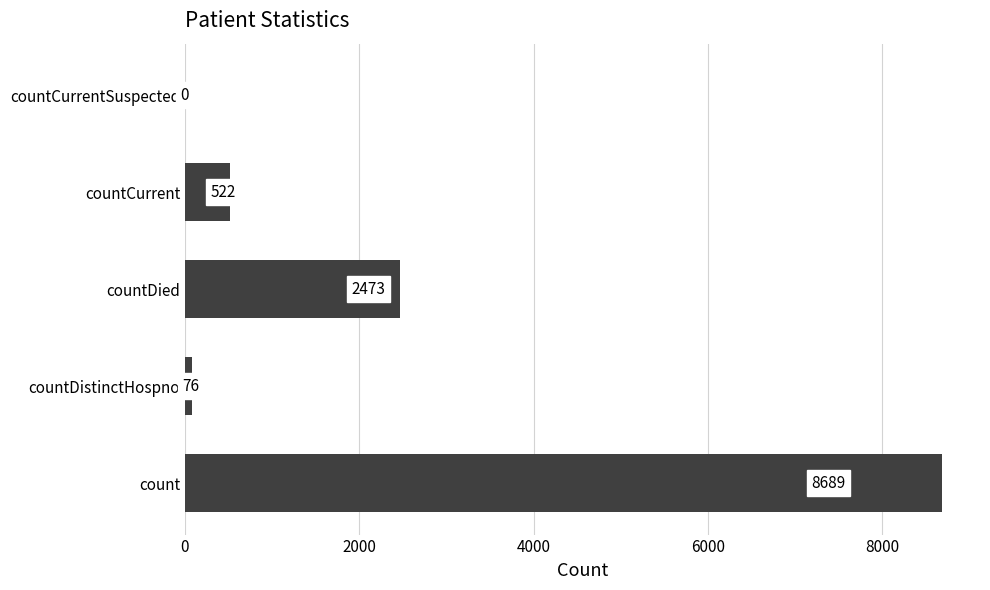

What is the sum of all values?

11760